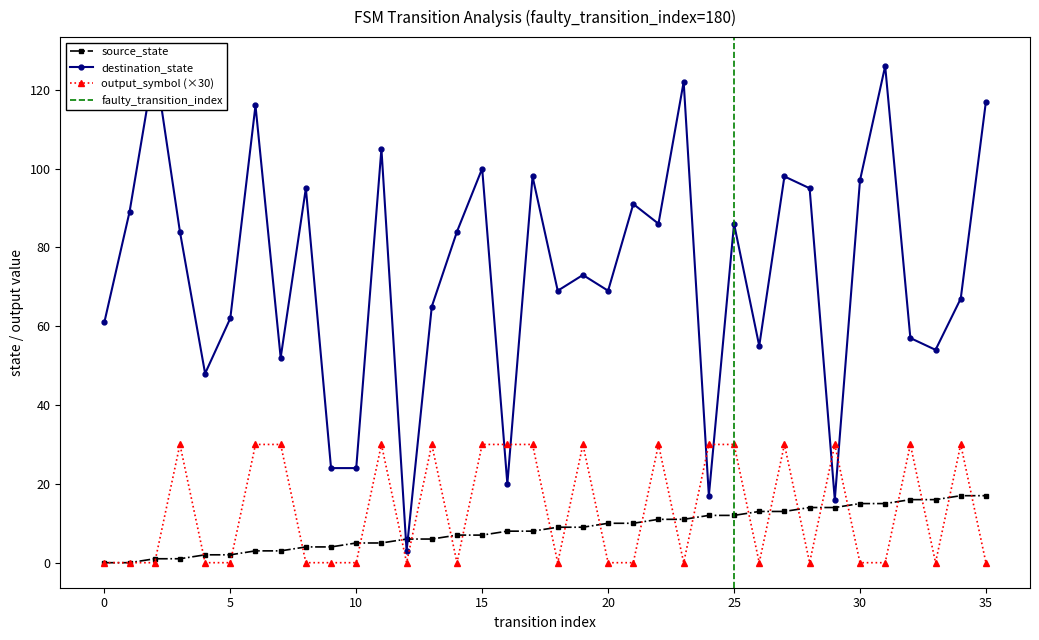

At which category does the chart reach its peak across all series?

2